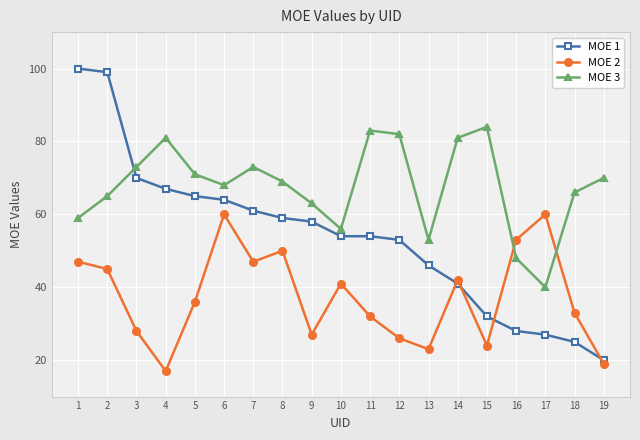

What is the difference between the highest and lowest values at 14?

40